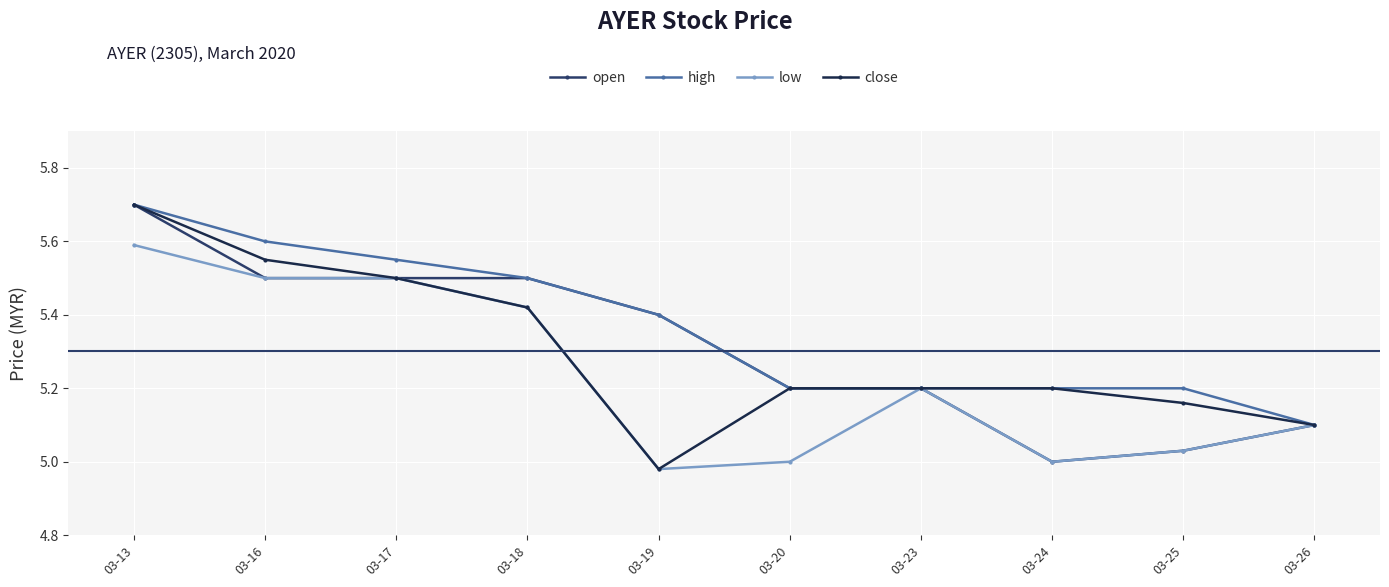

What is the greatest value displayed?

5.7